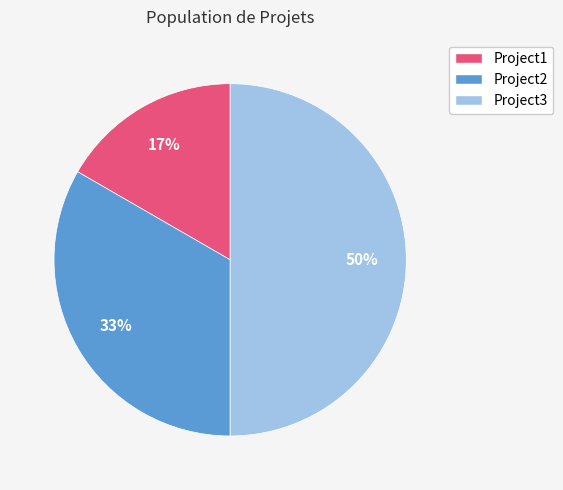

Rank the categories by value from lowest to highest.

Project1, Project2, Project3